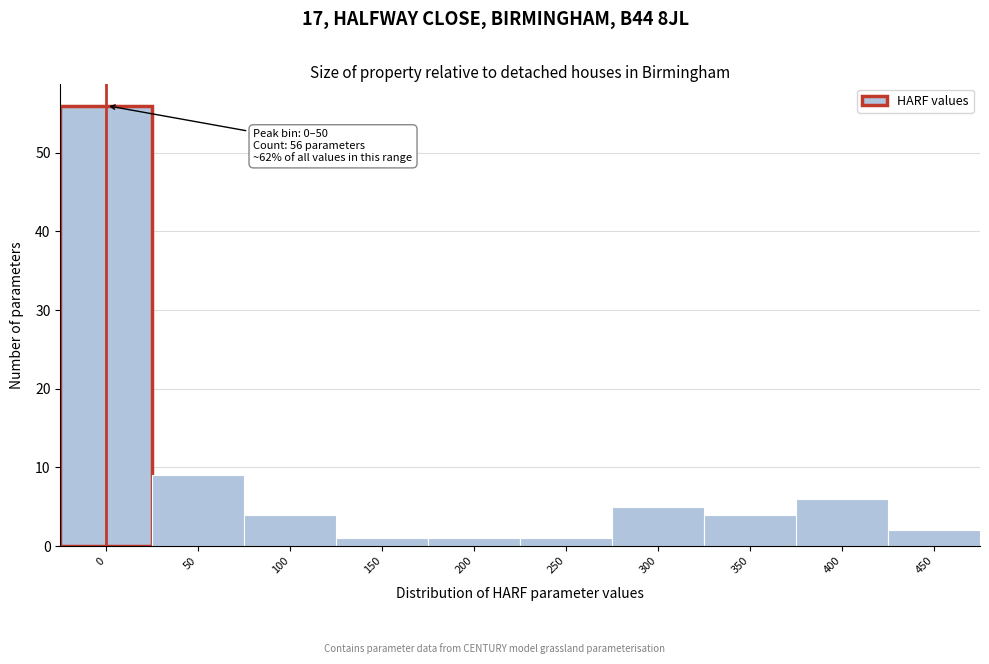

Reading right to left, list all the values displayed in this chart.

2	6	4	5	1	1	1	4	9	56